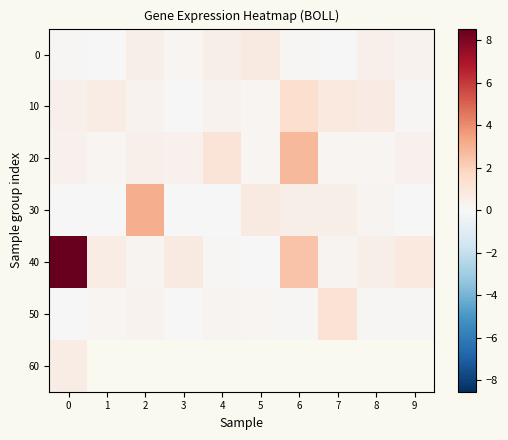

What is the difference between the maximum and minimum values in the 50 series?

1.2